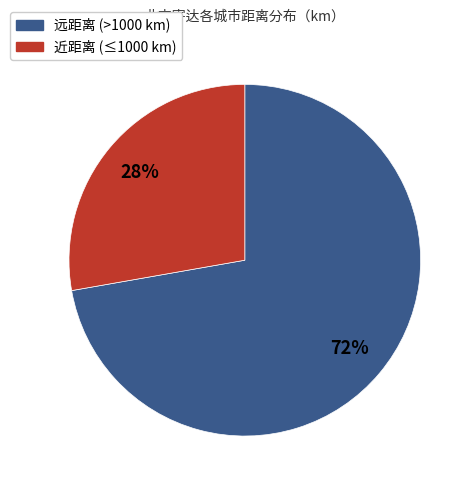

Is there any slice that represents more than half of the pie?

Yes